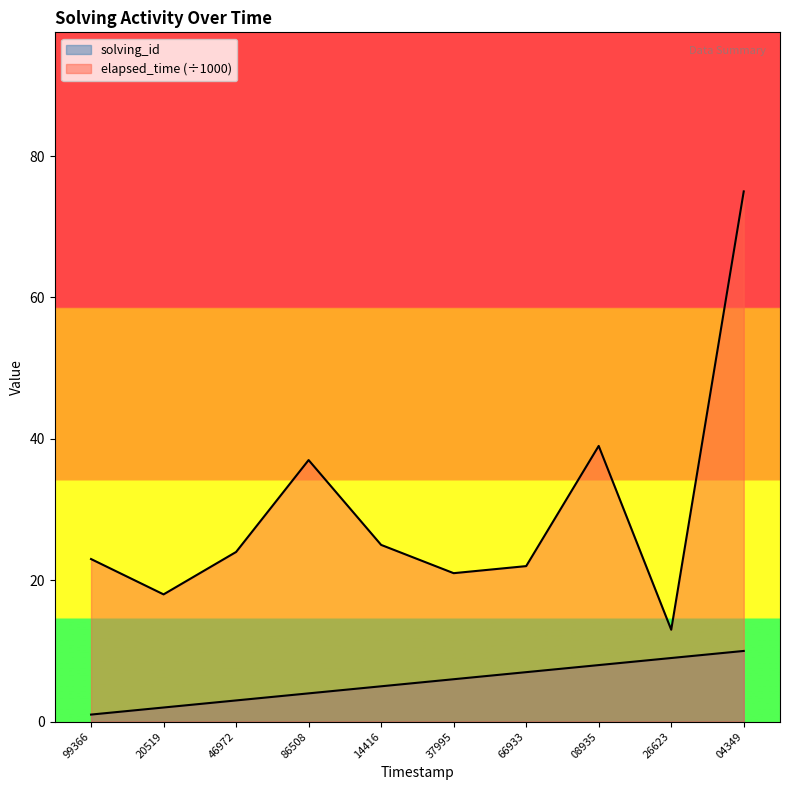

What are all the series names shown in the legend?

solving_id, elapsed_time